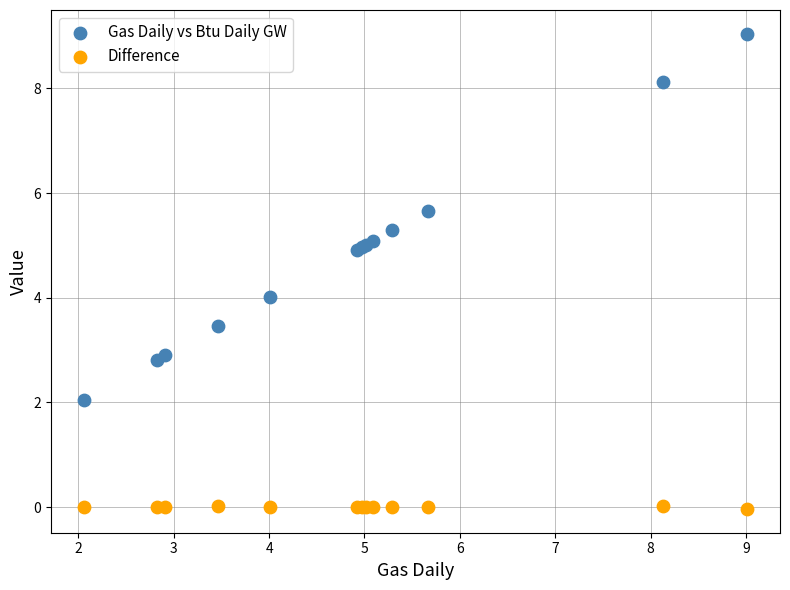

Which series reaches the minimum Y coordinate?

Difference